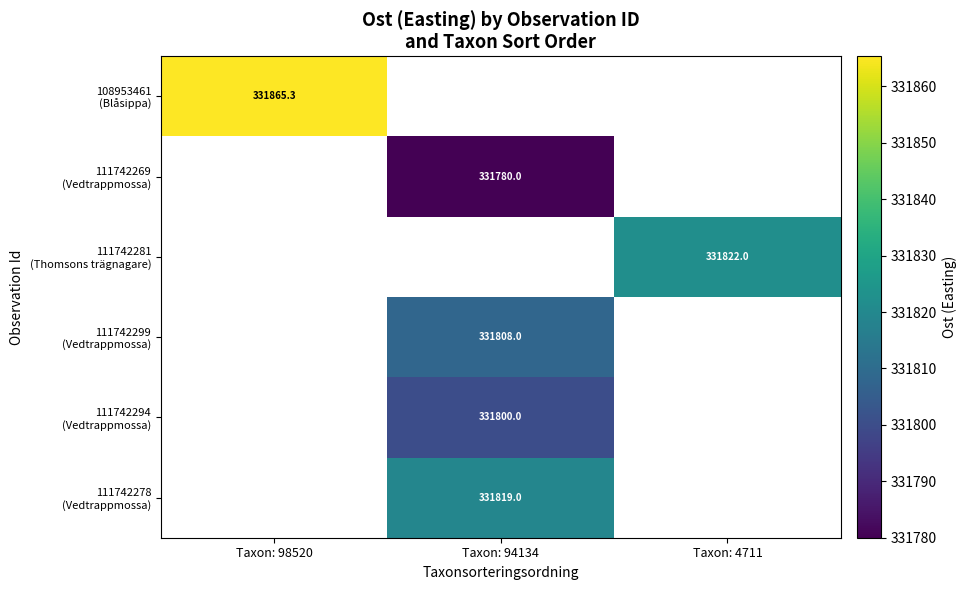

Is the value of 111742294 (Vedtrappmossa) at Taxon: 4711 greater than the value of 108953461 (Blåsippa) at Taxon: 98520?

No